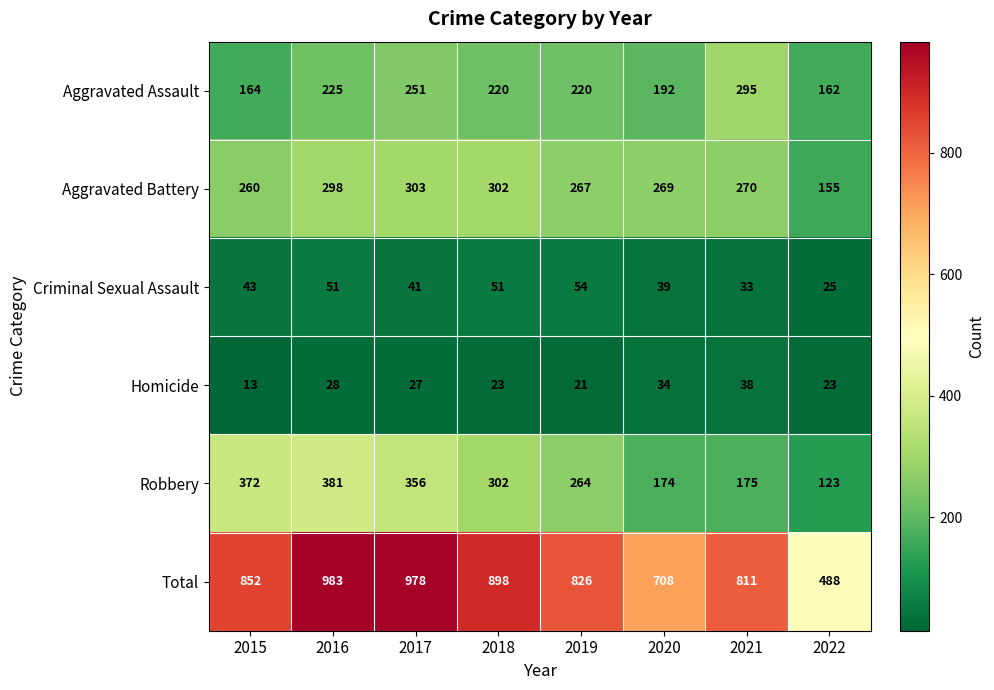

At which category is the sum across all series the highest?

2016